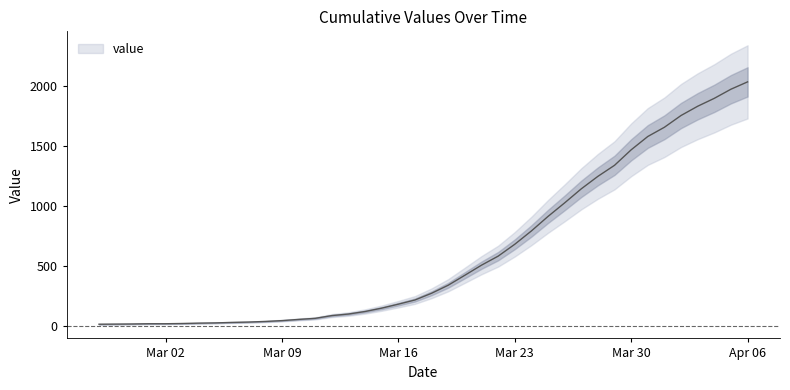

The value at 2020-03-17 is 367. True or false?

False